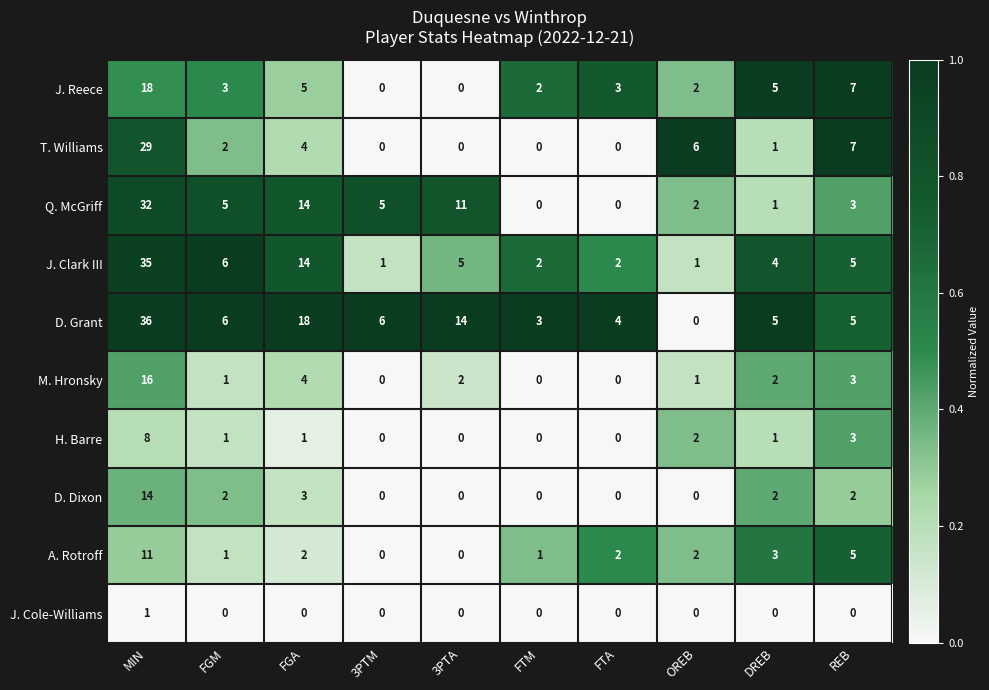

Rank the series by their maximum value, from lowest to highest.

J. Cole-Williams, H. Barre, A. Rotroff, D. Dixon, M. Hronsky, J. Reece, T. Williams, Q. McGriff, J. Clark III, D. Grant